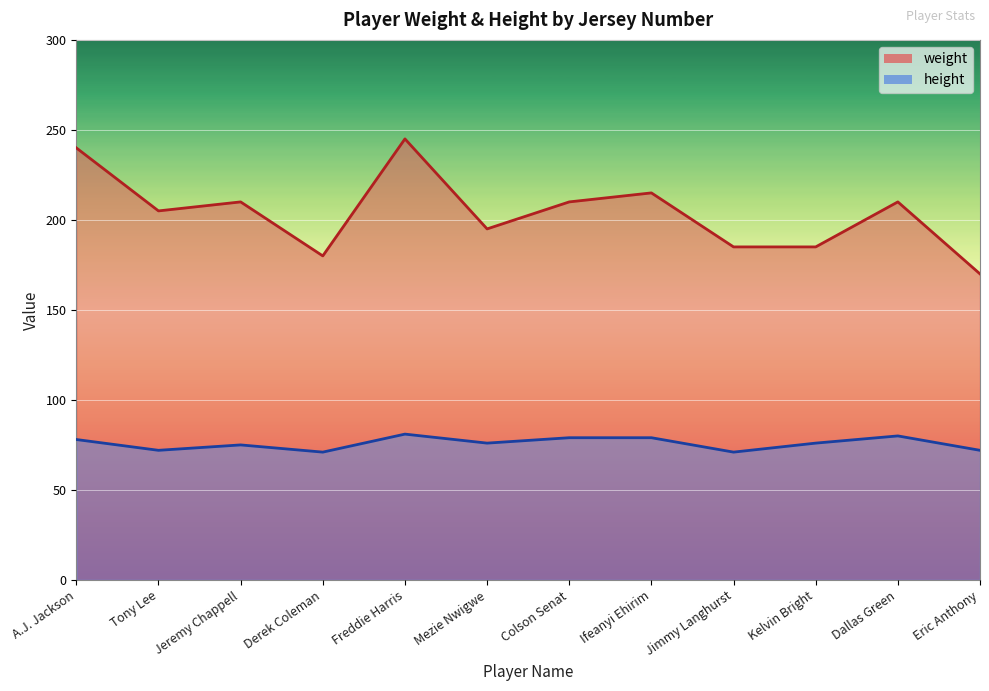

Where is the first local maximum for weight?

Jeremy Chappell